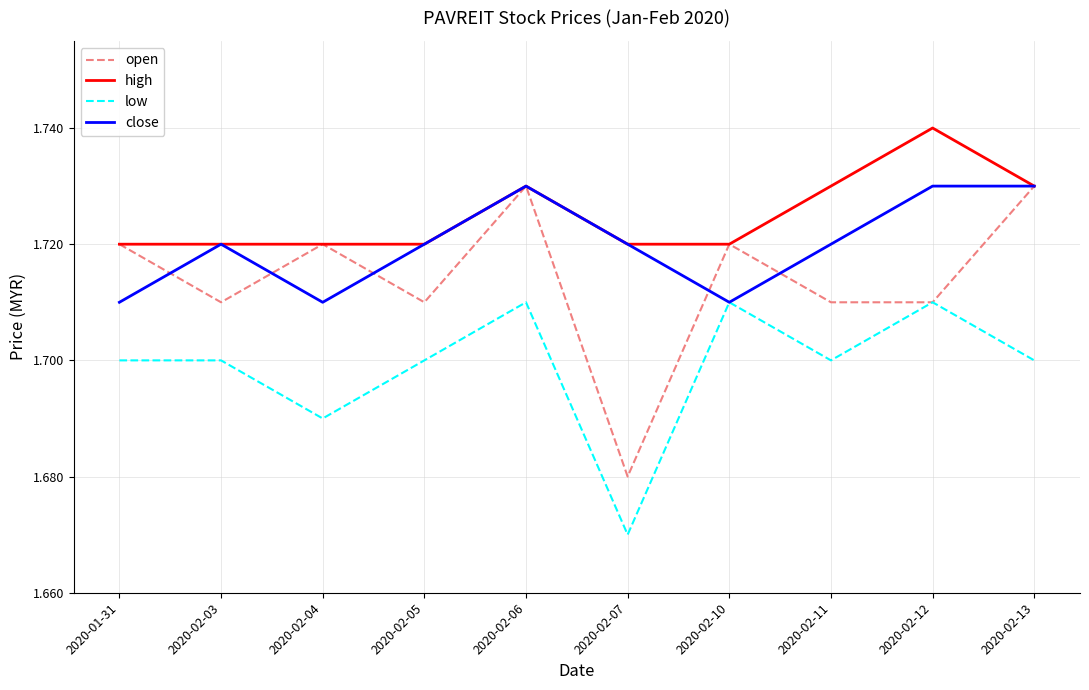

List the series in order of their overall mean, highest first.

high, close, open, low